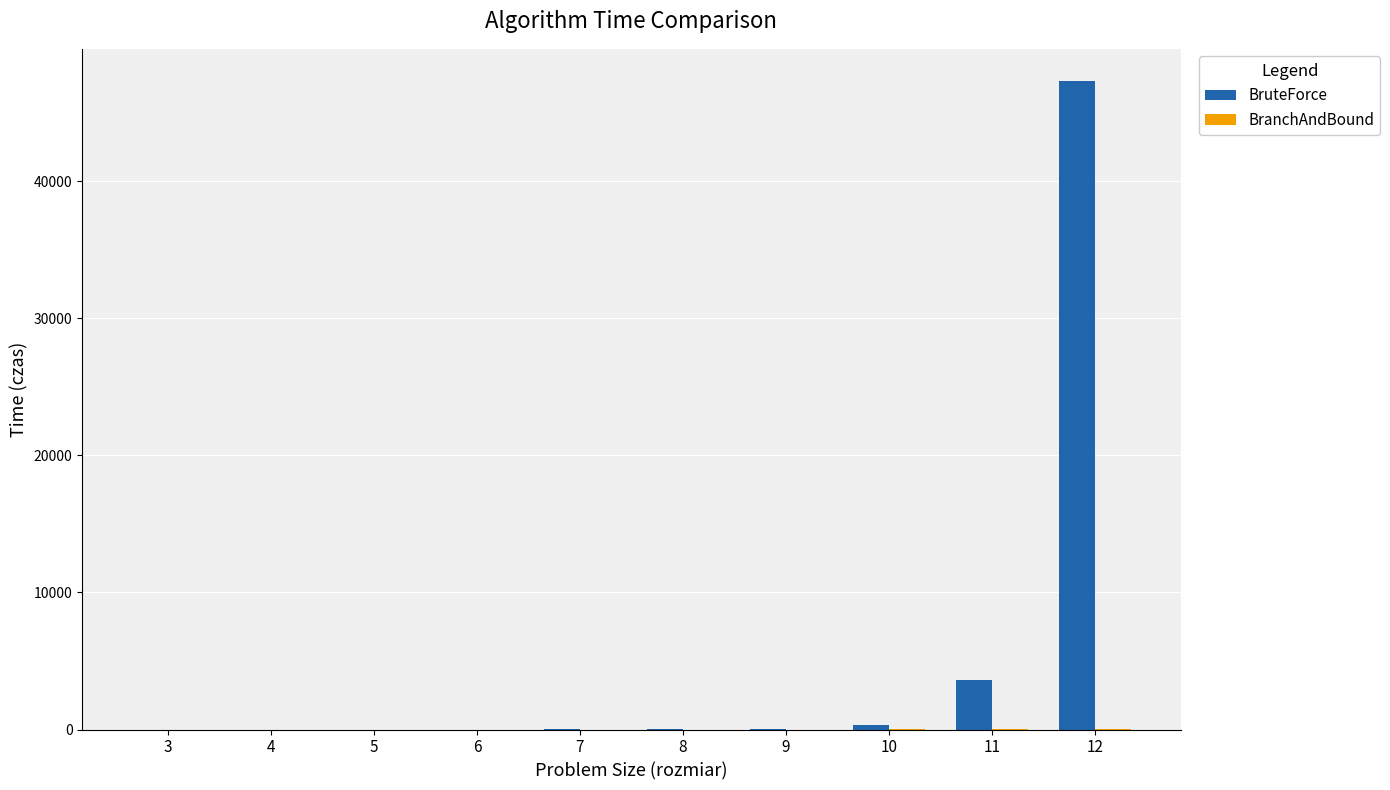

What is the average value of the BruteForce series?

5135.7